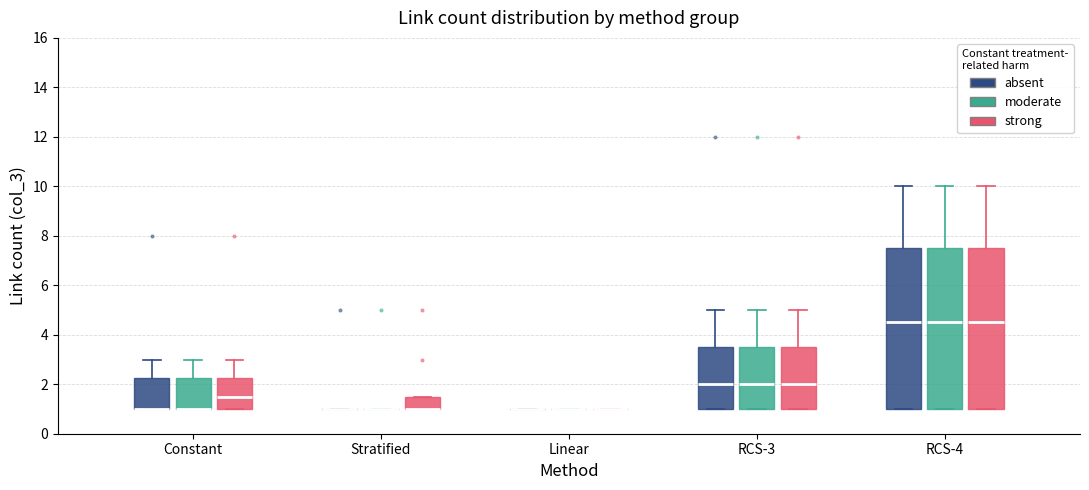

Where is the upper edge of the box for RCS-3 (strong) on the y-axis? The values are not printed on the chart, so give them approximately, as read against the axis.

3.6